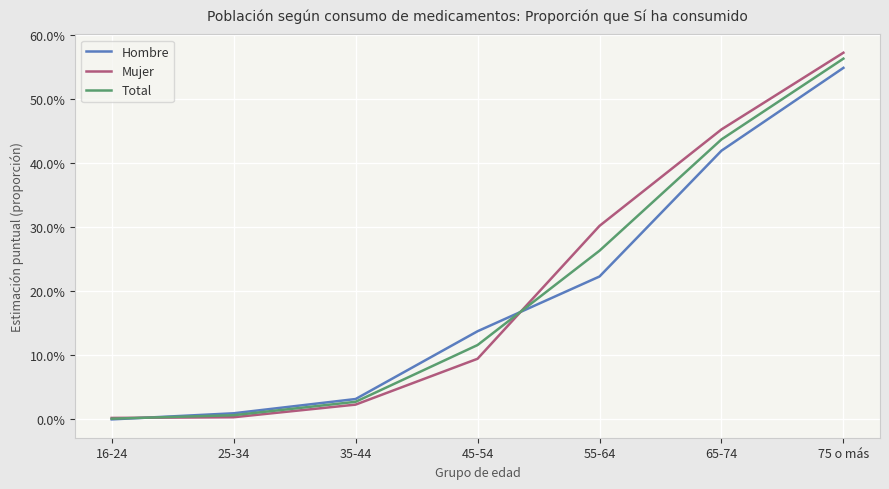

What is the sum of the Mujer values at 75 o más and 65-74?

1.0